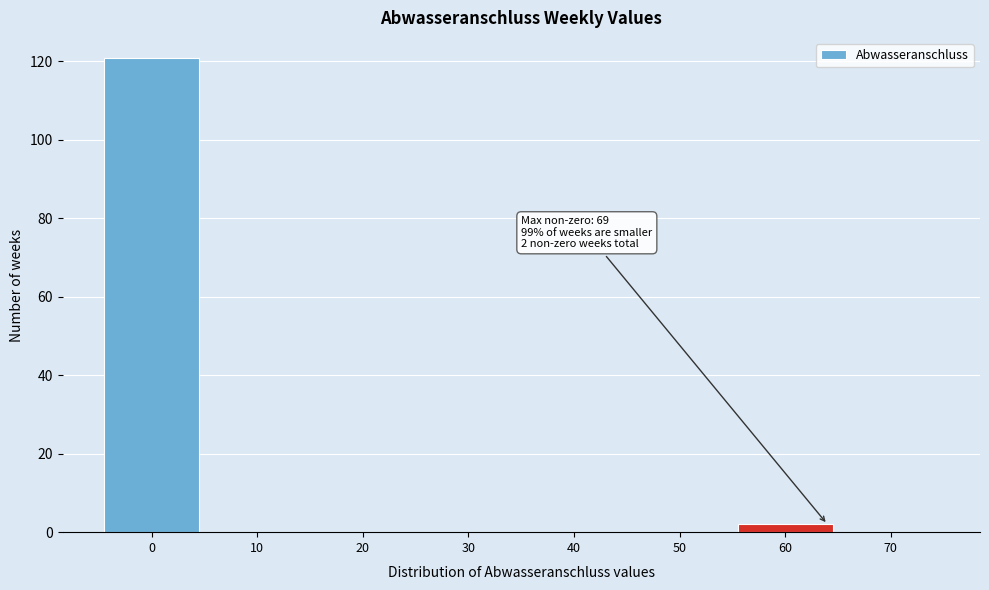

Reading left to right, transcribe all the data shown in this chart.

0=121	10=0	20=0	30=0	40=0	50=0	60=2	70=0